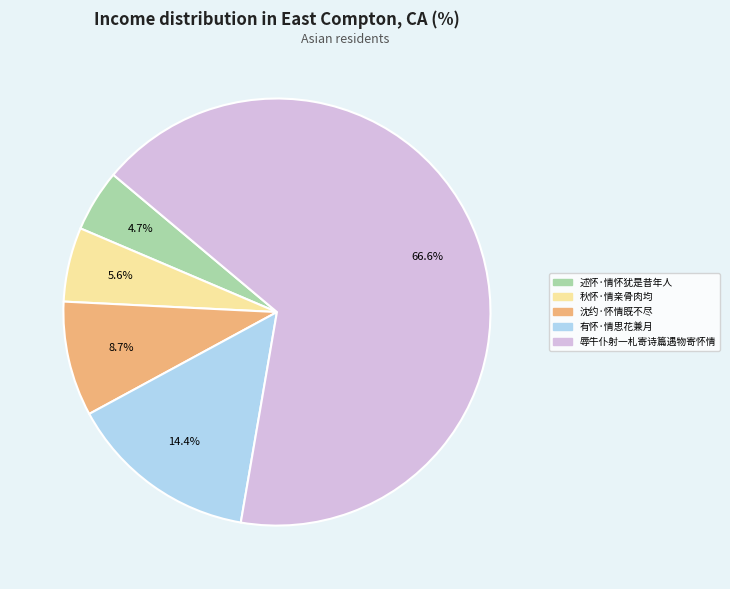

Is there any slice that represents more than half of the pie?

Yes